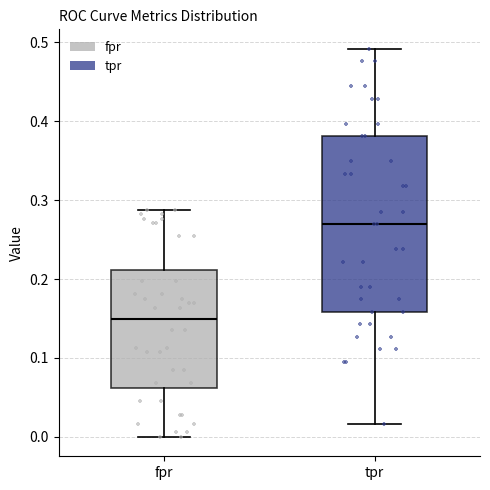

Which box is the tallest, from its lower edge to its upper edge?

tpr